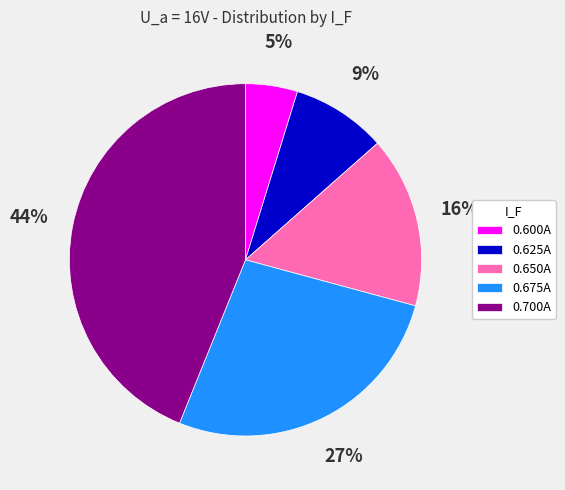

To the nearest percent, what is the difference between the largest and smallest slice percentages?

39%